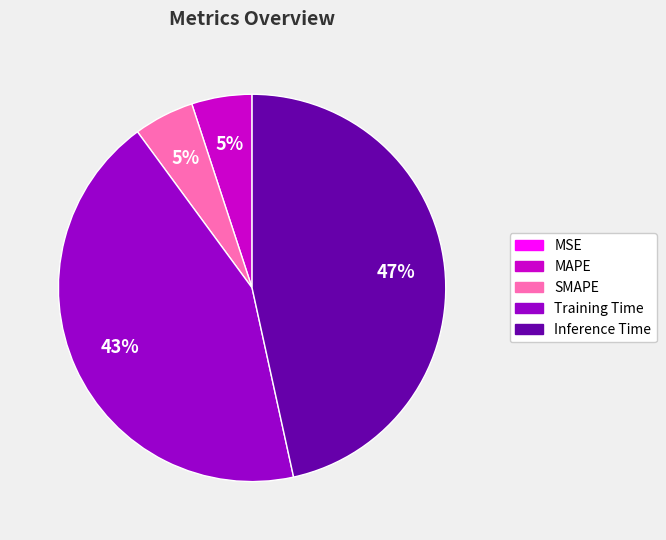

Is there a majority slice in this chart?

No